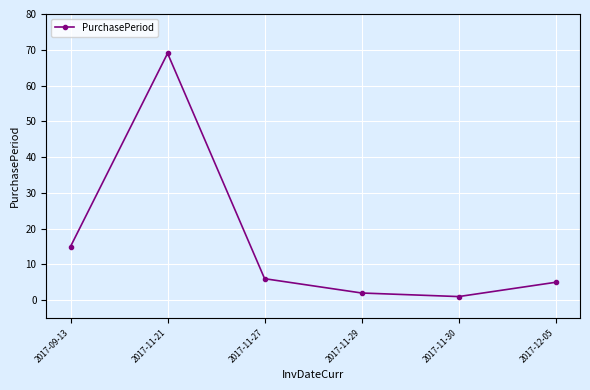

How many points are lower than both their immediate neighbors (excluding endpoints)?

1